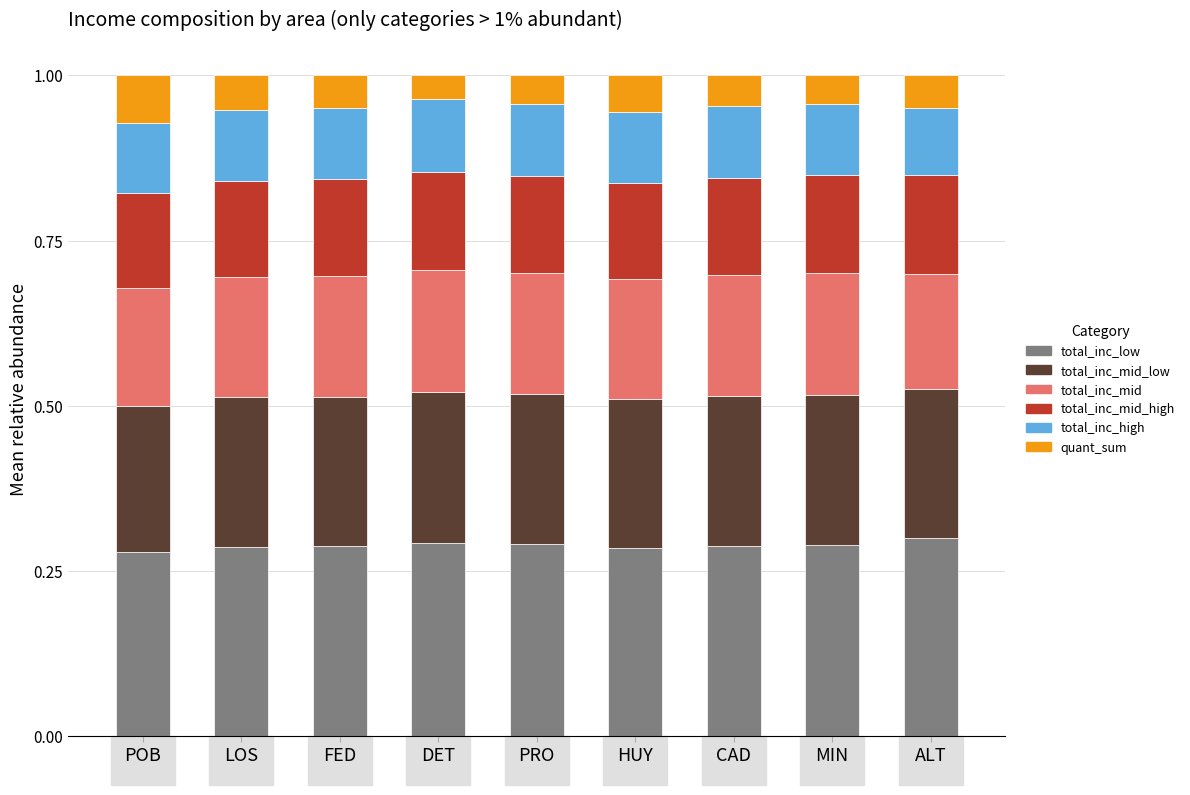

The value of total_inc_low at PRO is 0.5. True or false?

False